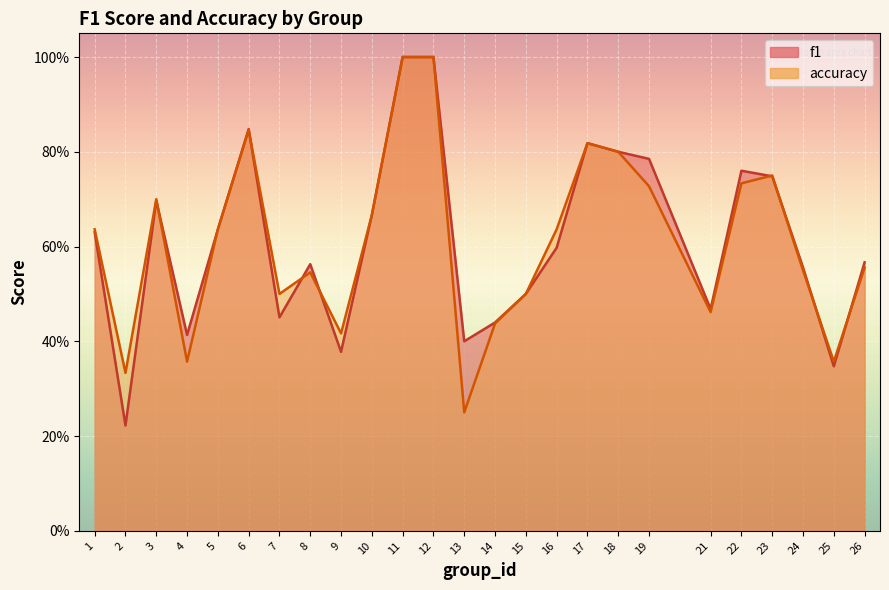

The accuracy series shows 0.8 at 24. True or false?

False